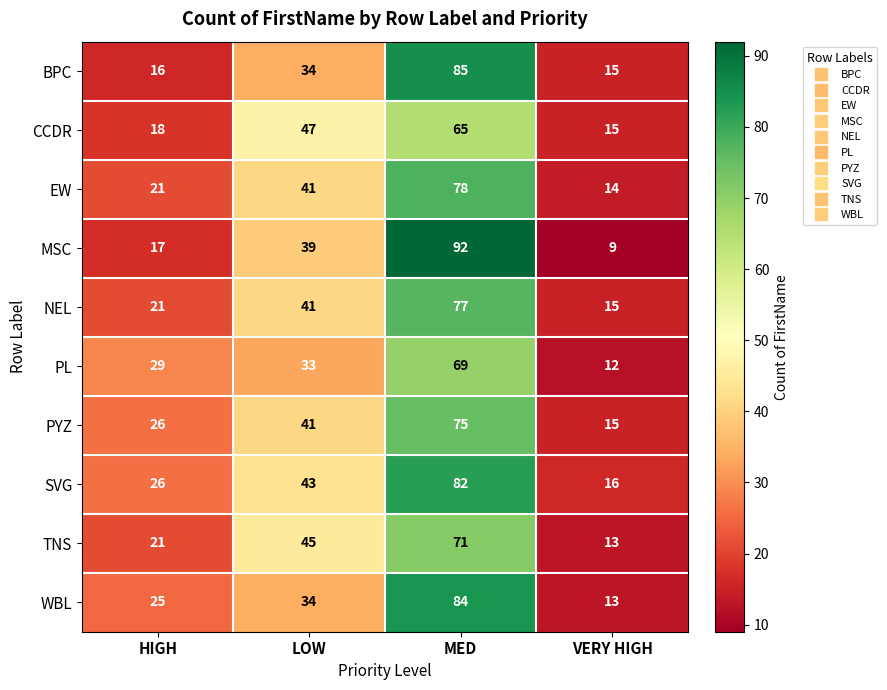

Between HIGH and MED, which series saw the biggest shift?

MSC